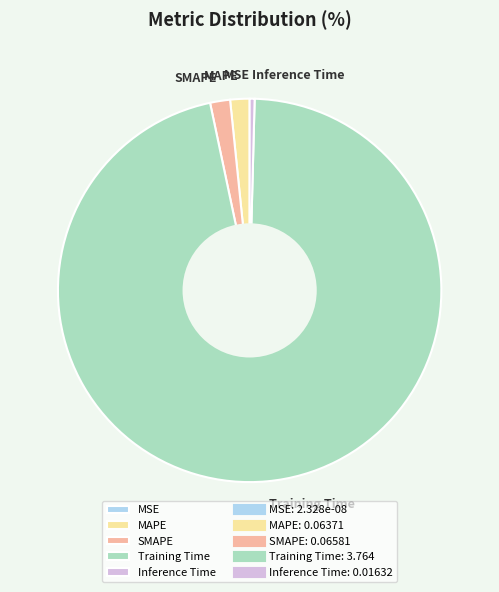

The SMAPE slice represents 2% of the pie. True or false?

True